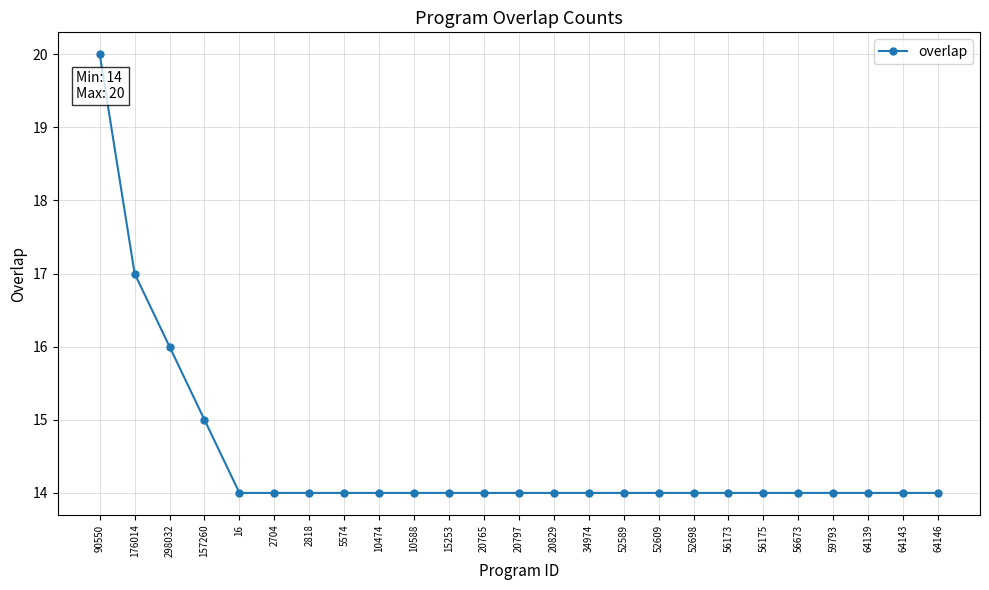

What is the sum of all values?

362